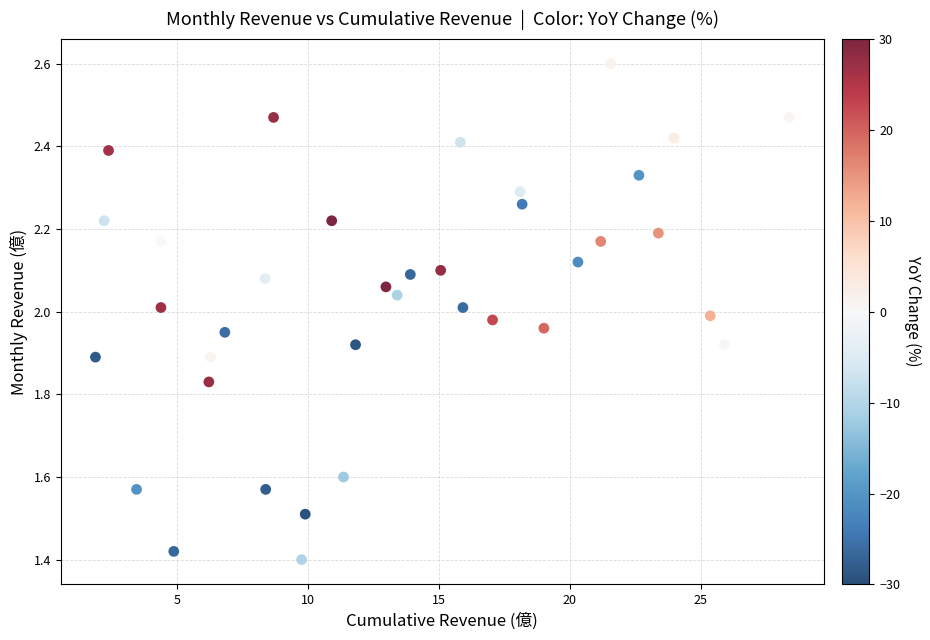

What is the range of Y values (max minus min)?

1.2